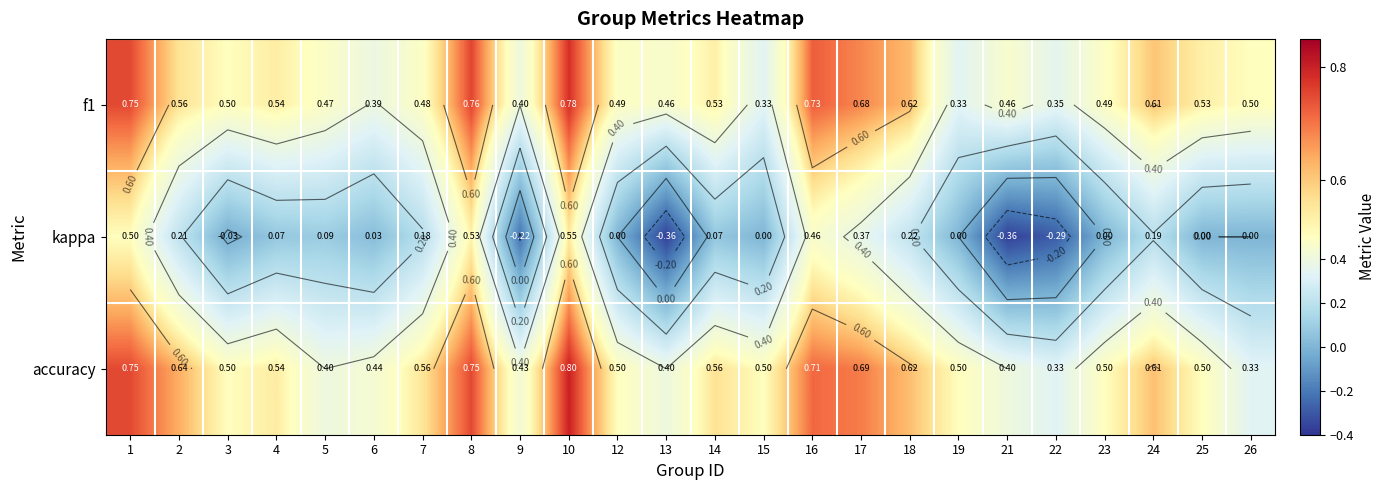

Is the value of f1 at 18 greater than the value of accuracy at 25?

Yes